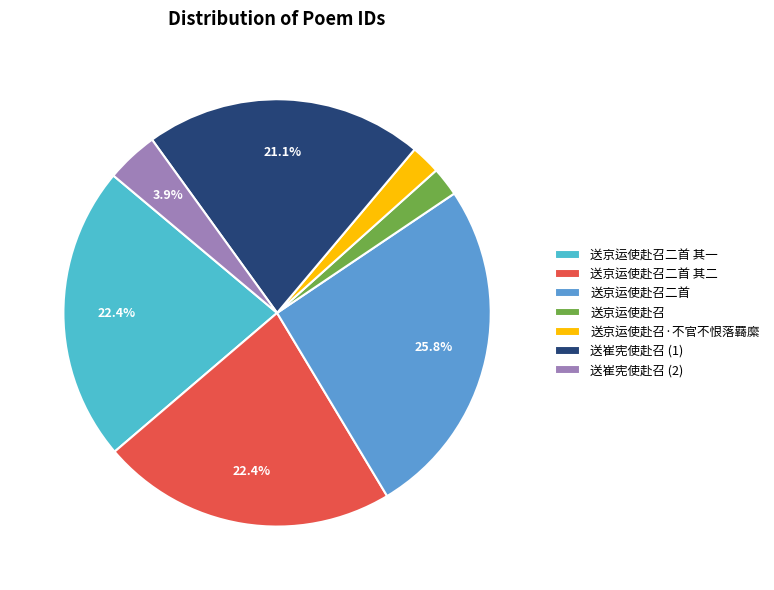

Count the number of slices in the pie.

7